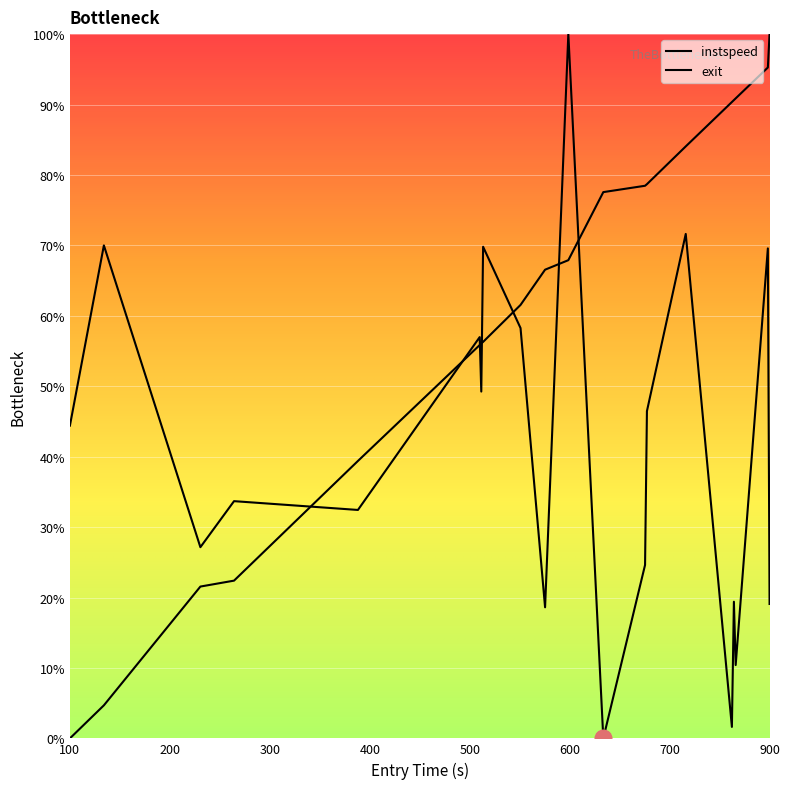

How many lines are shown in the chart?

2